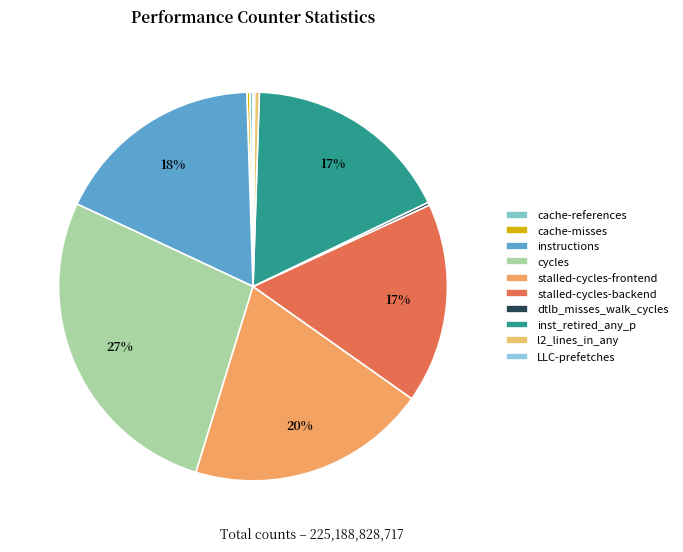

The cycles slice represents 40% of the pie. True or false?

False